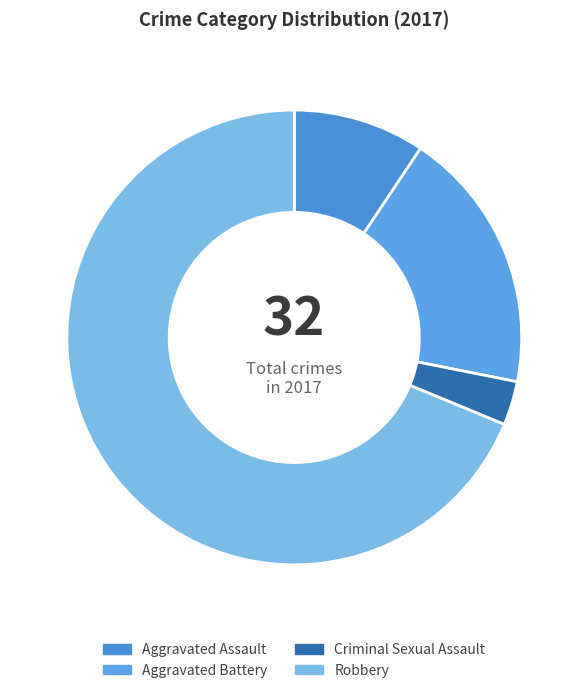

How many segments does this pie chart have?

4